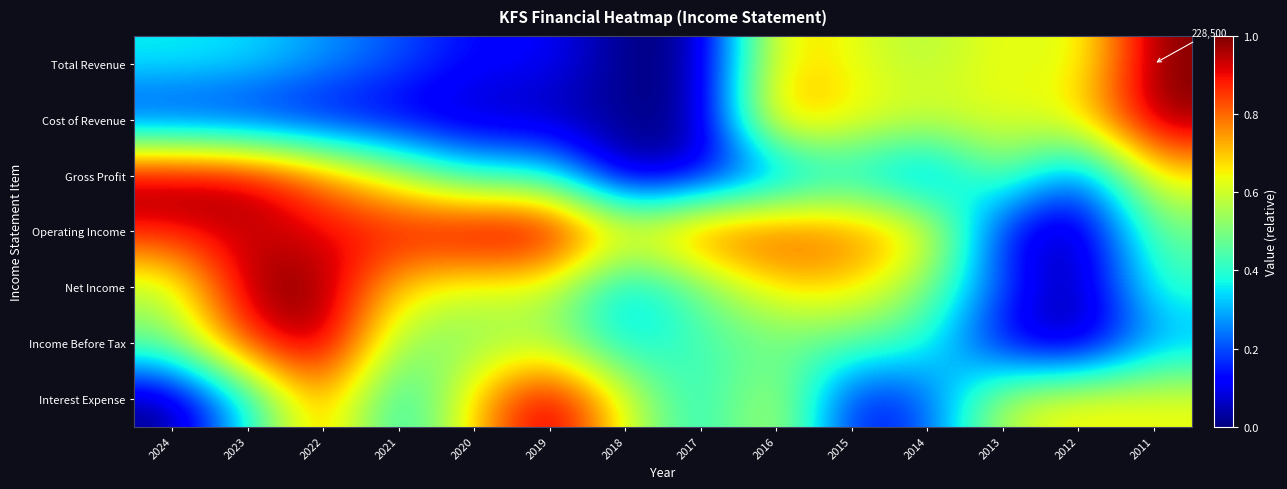

At 2016, list the series in order from smallest to largest.

Gross Profit, Income Before Tax, Interest Expense, Net Income, Total Revenue, Cost of Revenue, Operating Income